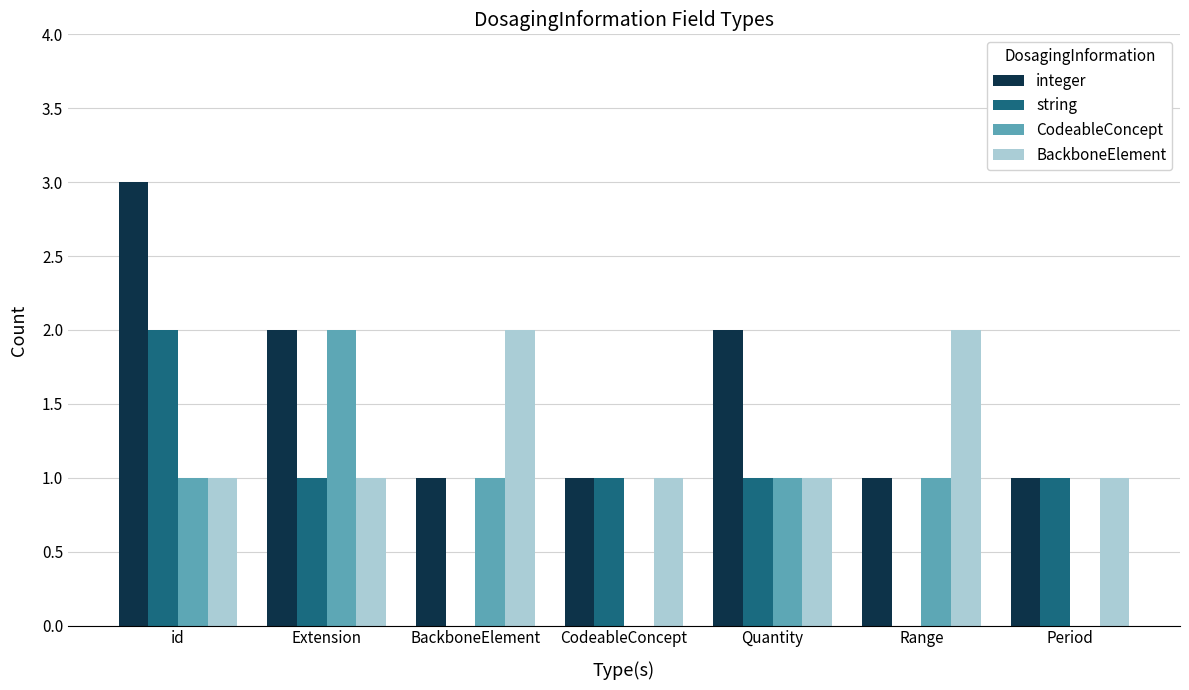

Which label corresponds to the largest value in the chart?

id